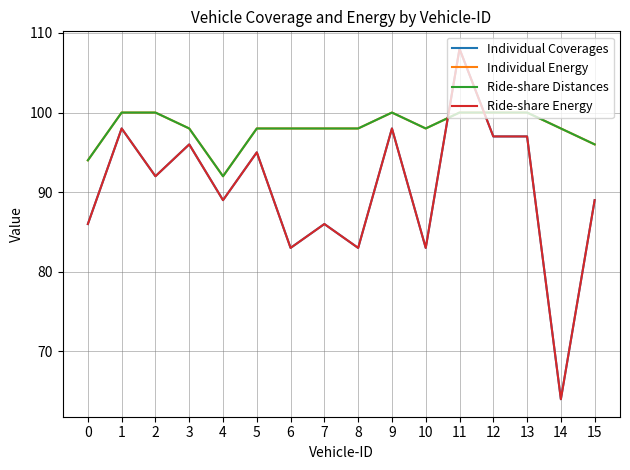

Rank the series at 7 from highest to lowest value.

Individual Energy, Ride-share Distances, Individual Coverages, Ride-share Energy